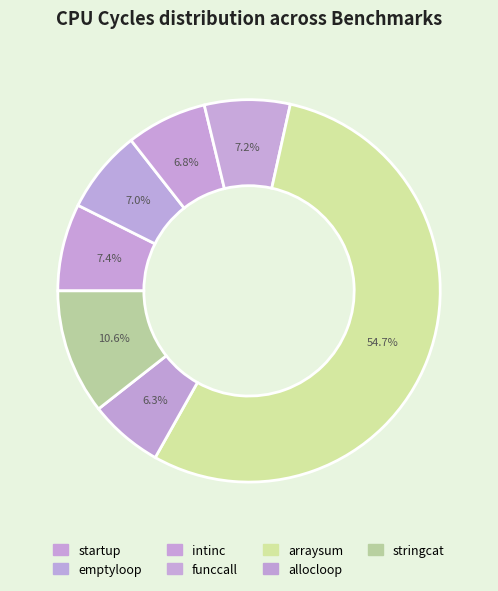

To the nearest percent, what is the difference between the startup and stringcat slice percentages?

3%